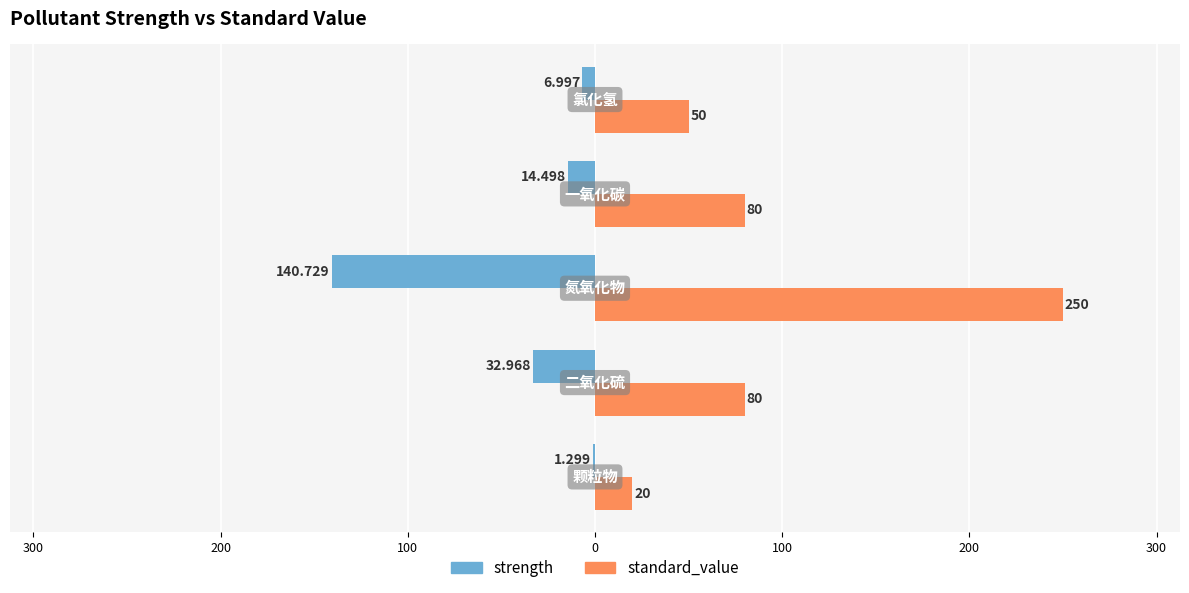

What are all the series names shown in the legend?

strength, standard_value